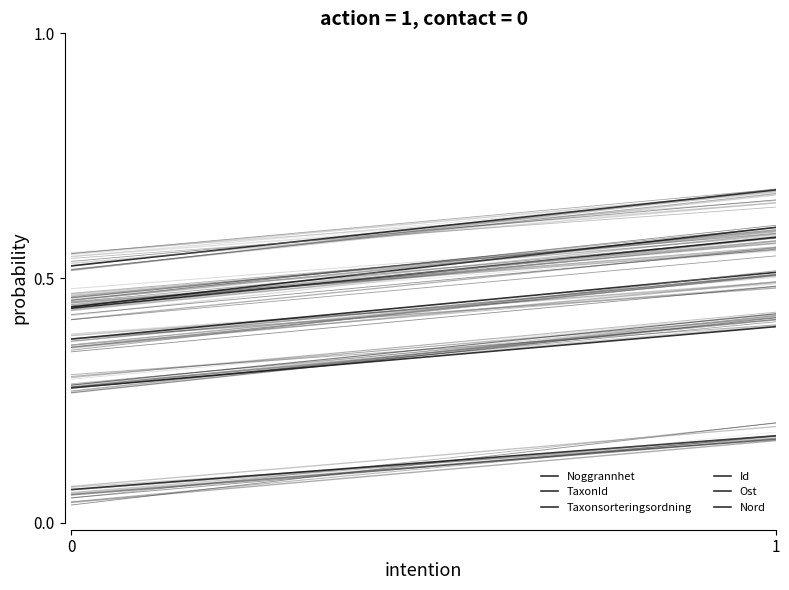

Reading left to right, what are all the values shown in this chart?

Noggrannhet: 0.1	0.2
TaxonId: 0.3	0.4
Taxonsorteringsordning: 0.4	0.5
Id: 0.4	0.6
Ost: 0.4	0.6
Nord: 0.5	0.7